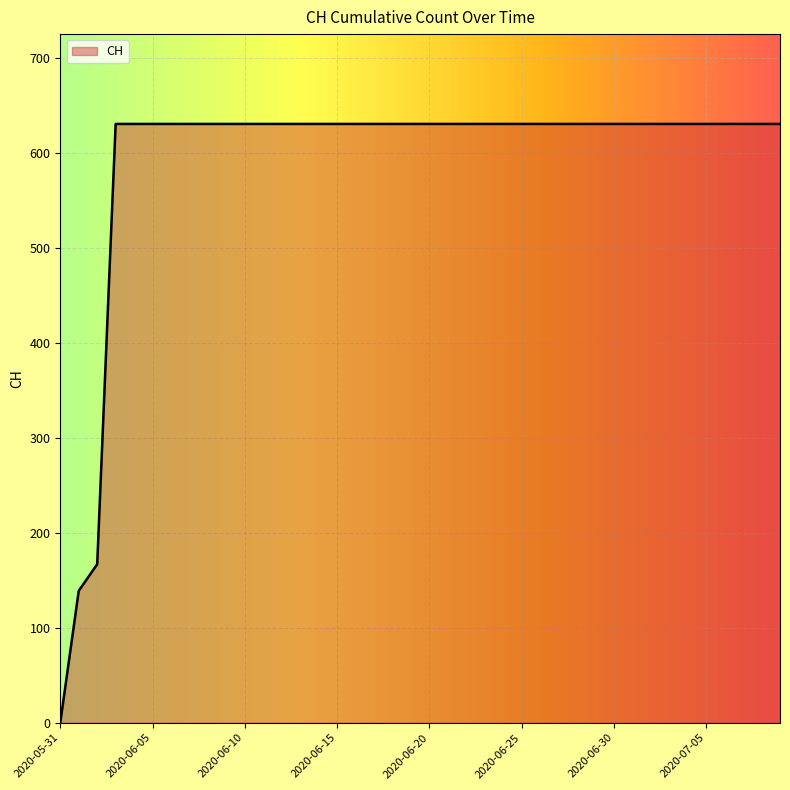

What is the difference between the maximum and minimum values?

631